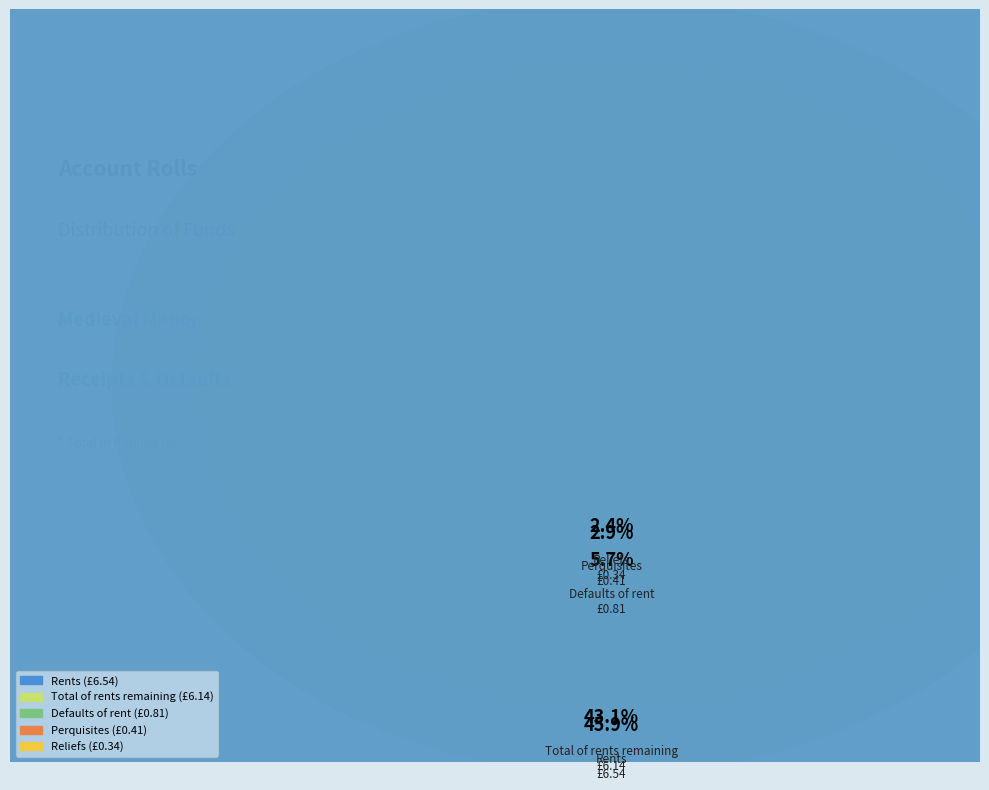

What is the largest slice in the pie chart?

Rents